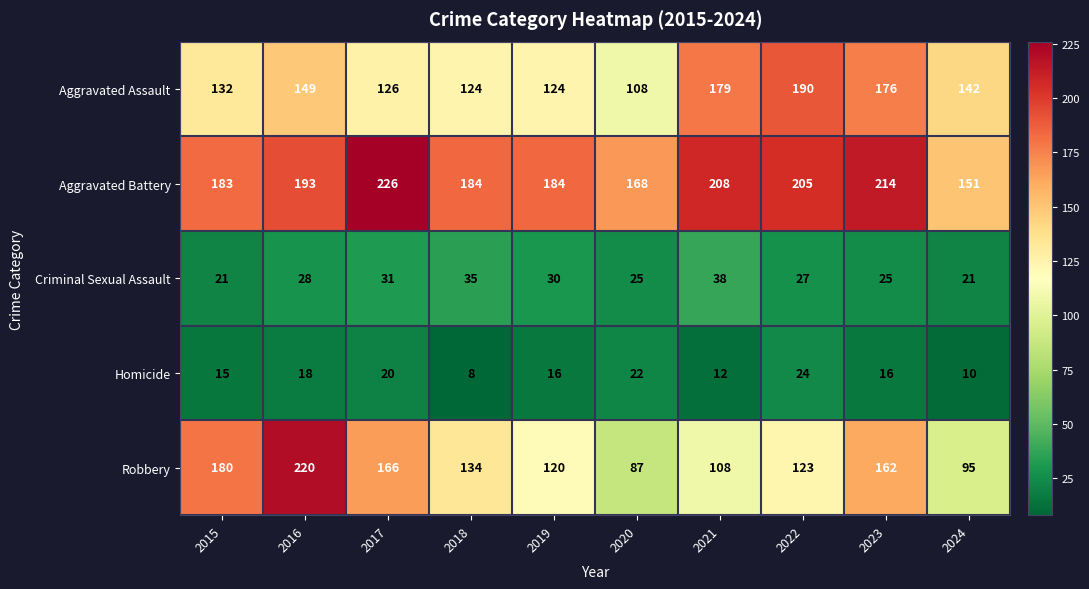

The value of Criminal Sexual Assault at 2021 is 8. True or false?

False